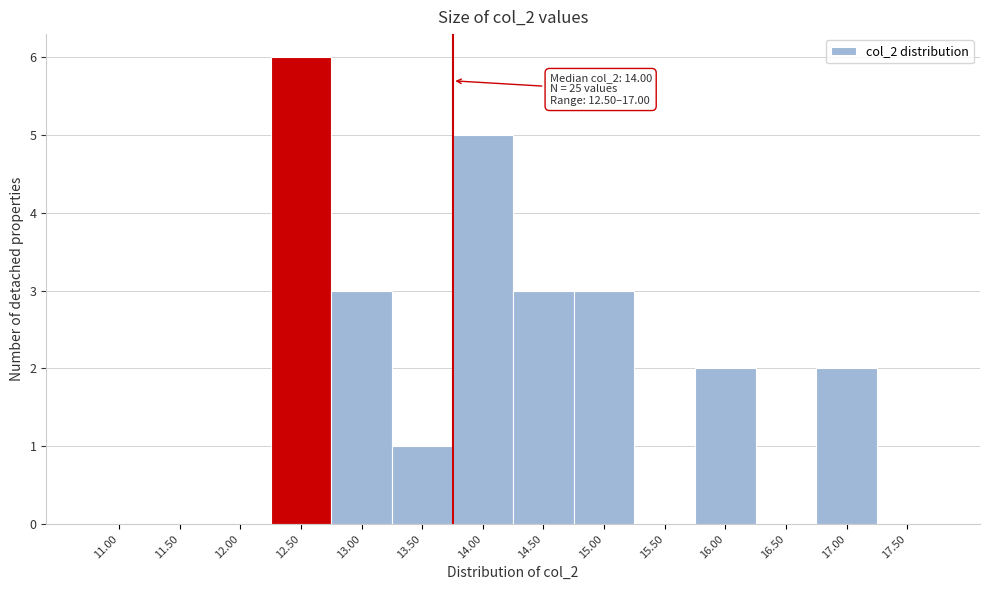

Reading left to right, transcribe all the data shown in this chart.

11.00=0	11.50=0	12.00=0	12.50=6	13.00=3	13.50=1	14.00=5	14.50=3	15.00=3	15.50=0	16.00=2	16.50=0	17.00=2	17.50=0